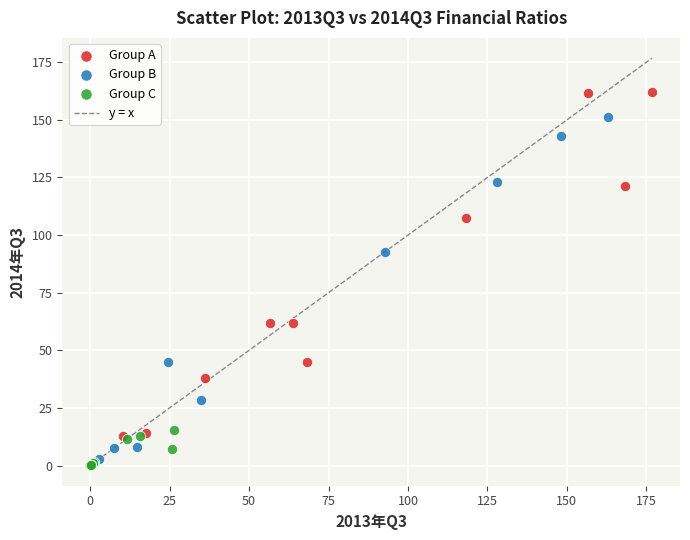

Which series contains the highest Y value?

Group A